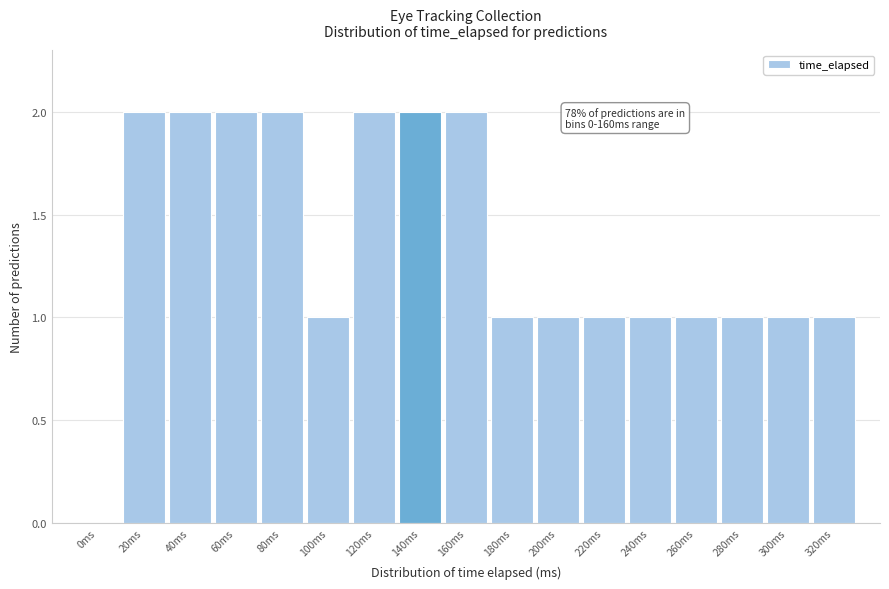

Reading left to right, list all the values displayed in this chart.

0ms=0	20ms=2	40ms=2	60ms=2	80ms=2	100ms=1	120ms=2	140ms=2	160ms=2	180ms=1	200ms=1	220ms=1	240ms=1	260ms=1	280ms=1	300ms=1	320ms=1